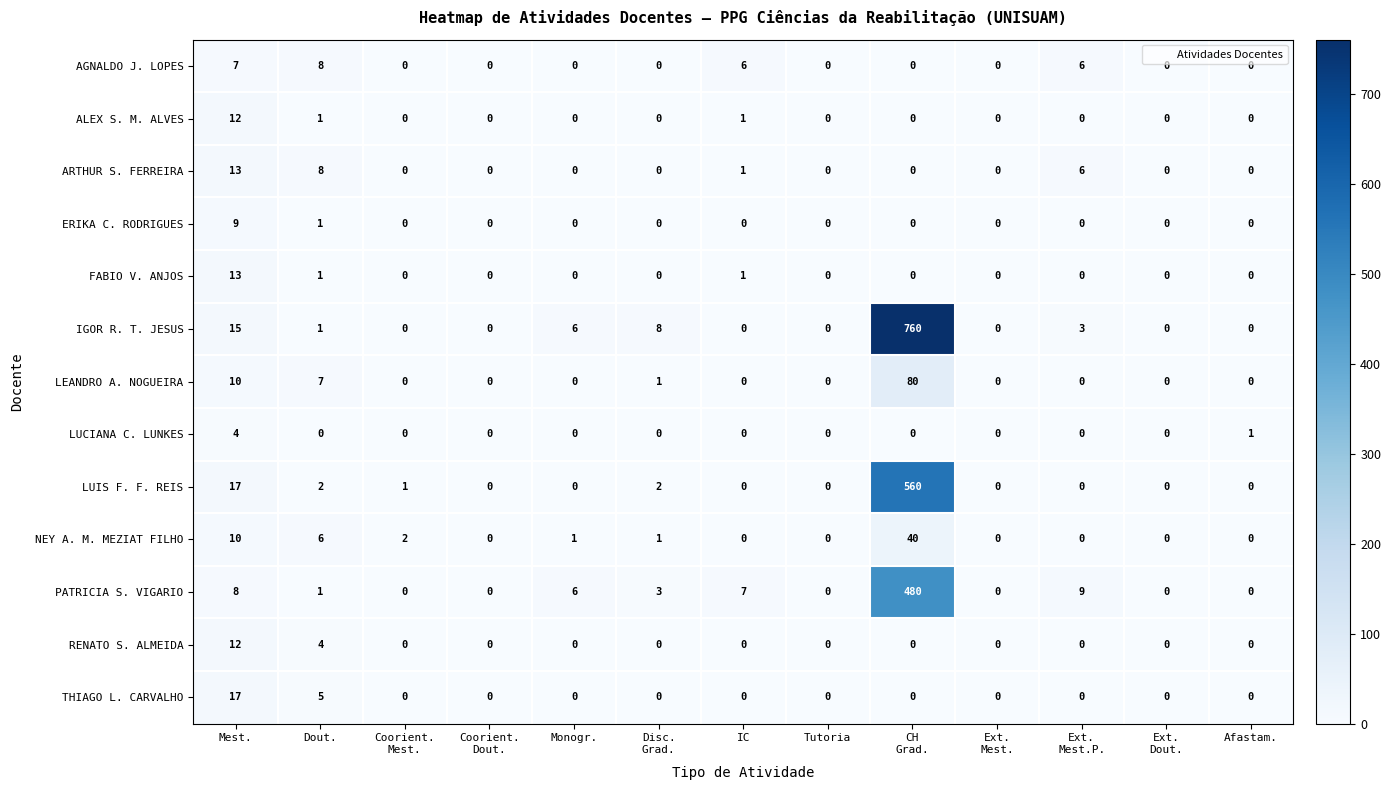

Is it true that LUIS F. F. REIS equals 2 at Dout.?

True